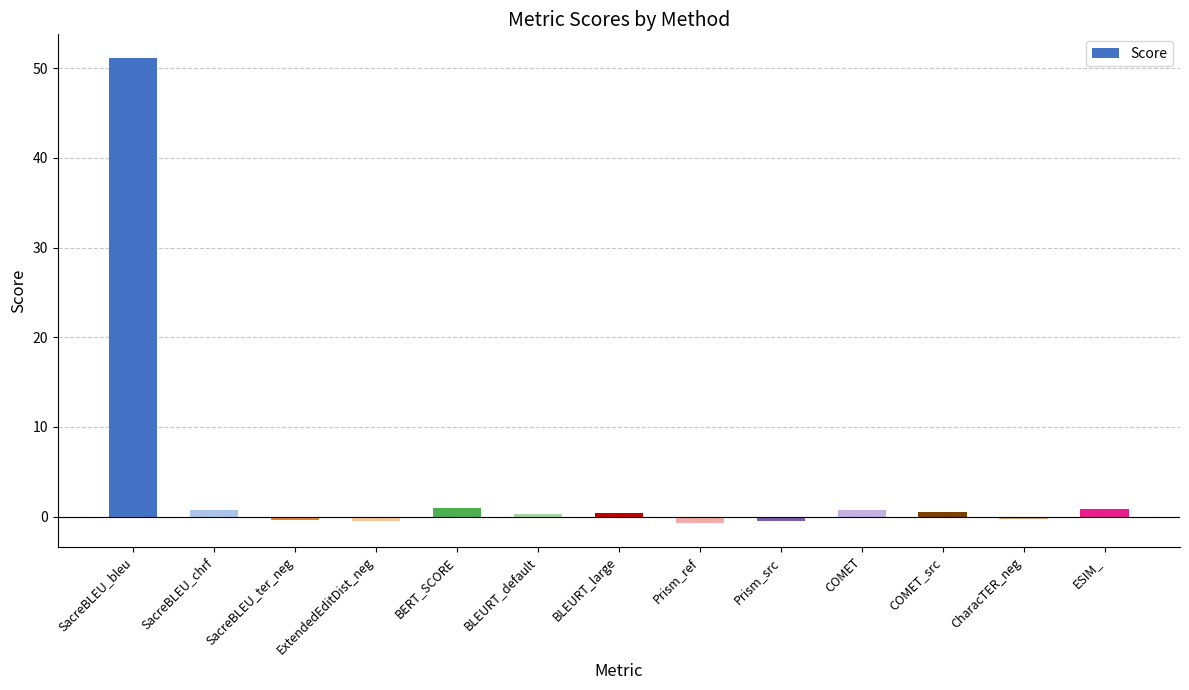

What is the change in value from BERT_SCORE to CharacTER_neg?

-1.2